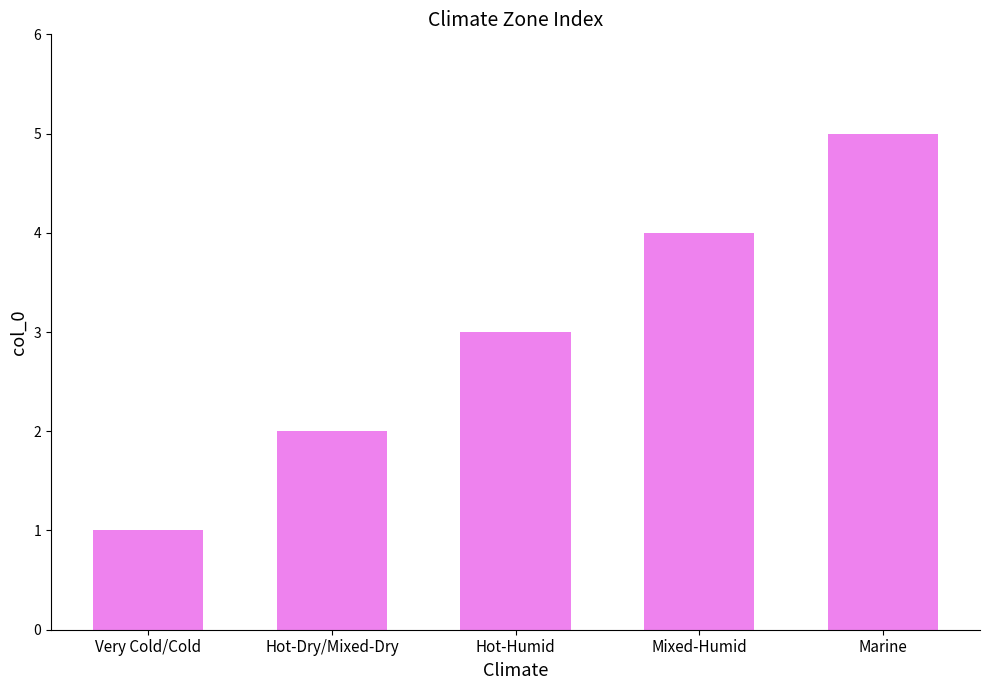

What value does the data have at Mixed-Humid?

4